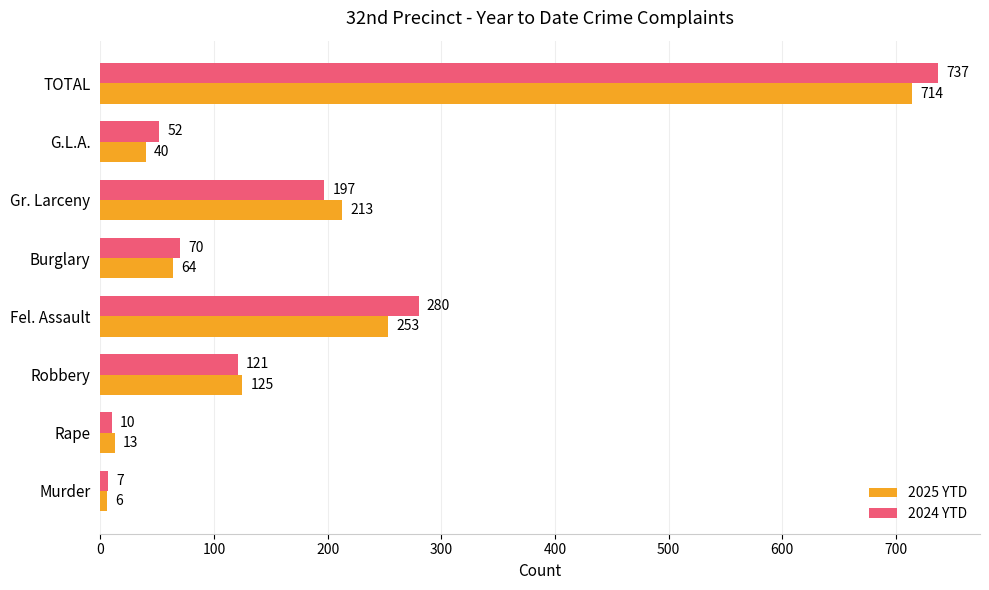

What is the difference between the maximum and second lowest values in the 2024 YTD series?

727